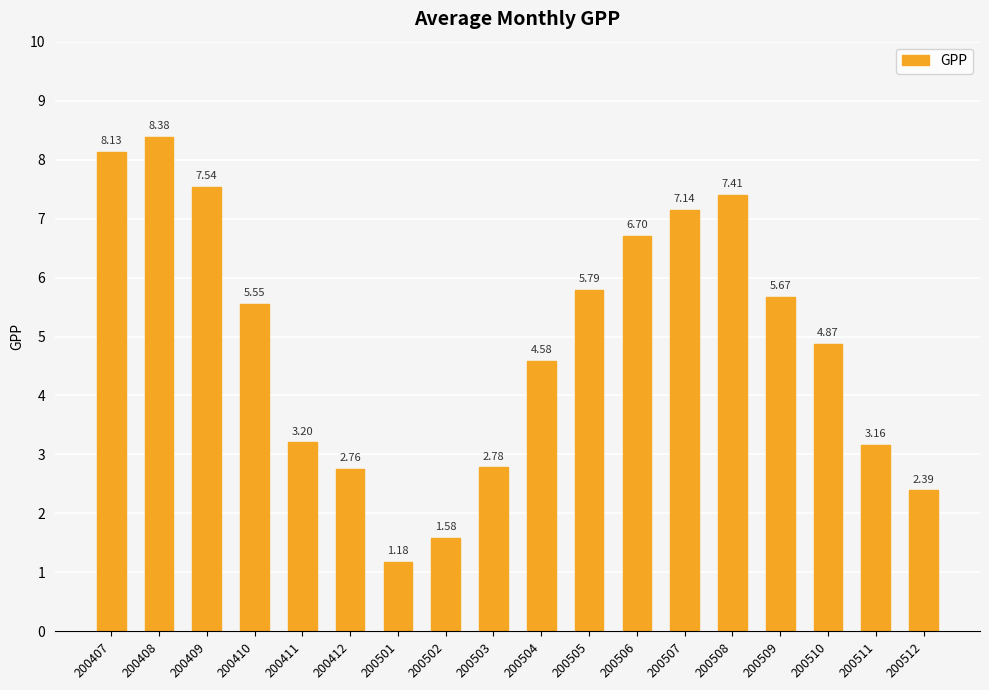

Approximately how many times larger is the value at 200408 compared to 200407?

1.0